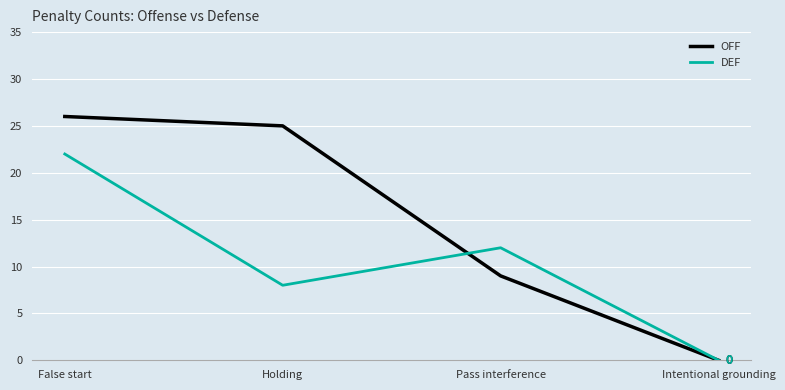

At which category is the sum across all series the highest?

False start